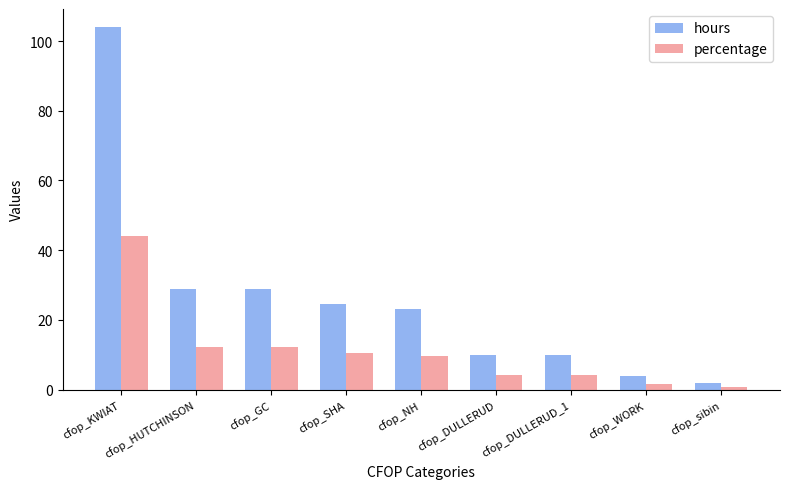

Reading right to left, extract all data points from this chart.

hours: cfop_sibin=2.0	cfop_WORK=4.0	cfop_DULLERUD_1=10.0	cfop_DULLERUD=10.0	cfop_NH=23.0	cfop_SHA=24.5	cfop_GC=29.0	cfop_HUTCHINSON=29.0	cfop_KWIAT=104.0
percentage: cfop_sibin=0.8	cfop_WORK=1.7	cfop_DULLERUD_1=4.2	cfop_DULLERUD=4.2	cfop_NH=9.8	cfop_SHA=10.4	cfop_GC=12.3	cfop_HUTCHINSON=12.3	cfop_KWIAT=44.2